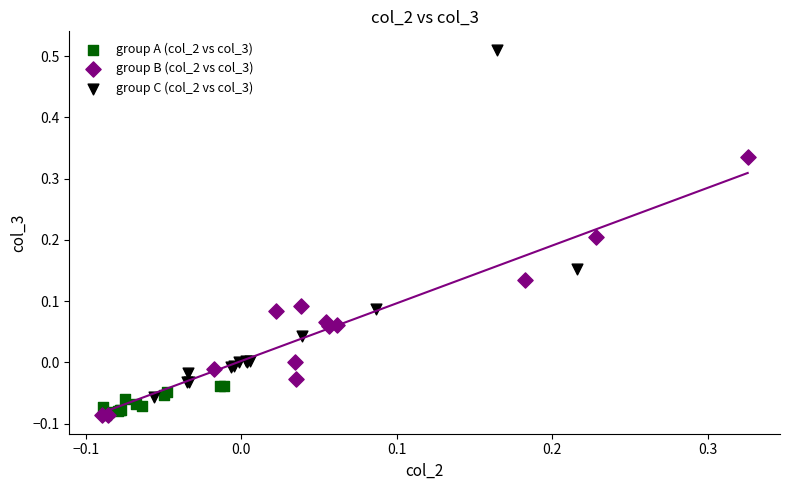

Which series reaches the maximum Y coordinate?

group C (col_2 vs col_3)